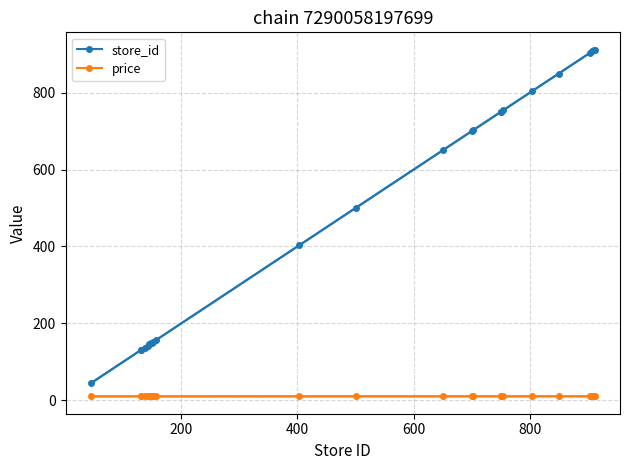

True or false: store_id and price intersect in this chart.

False